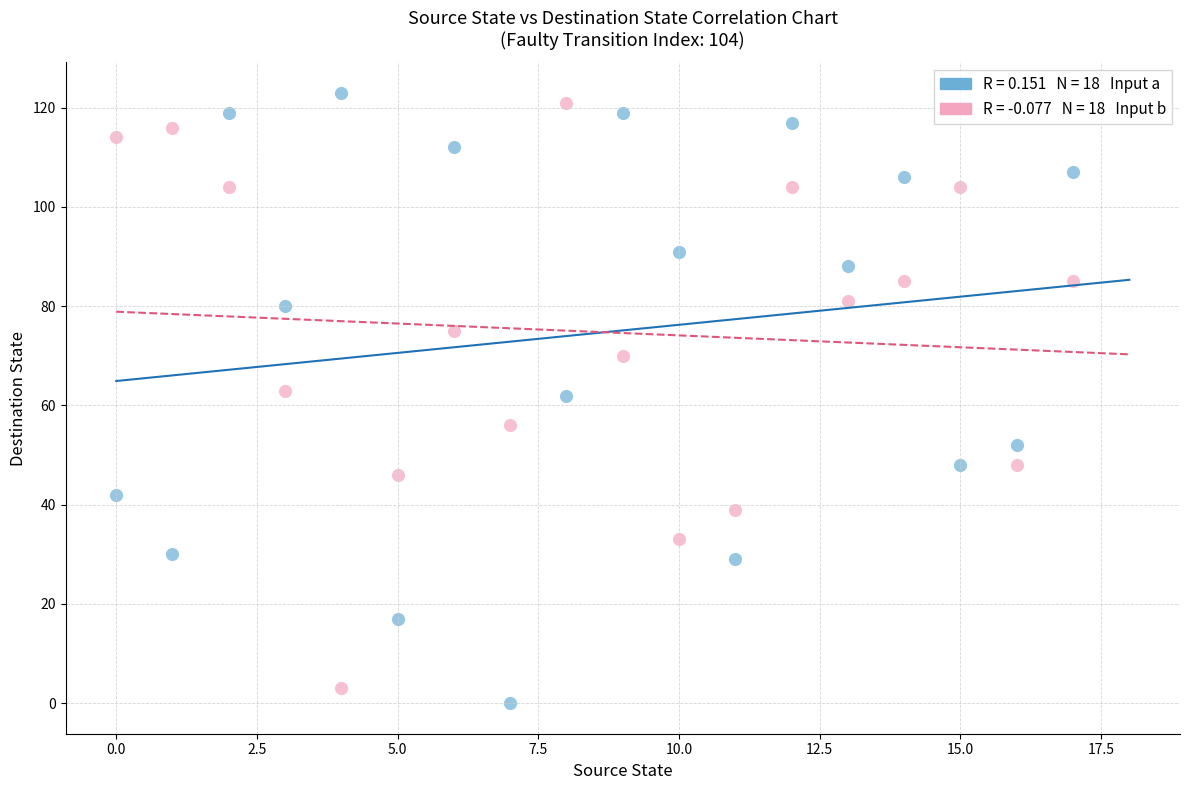

Across all data points, what is the range of Y values (max minus min)?

123